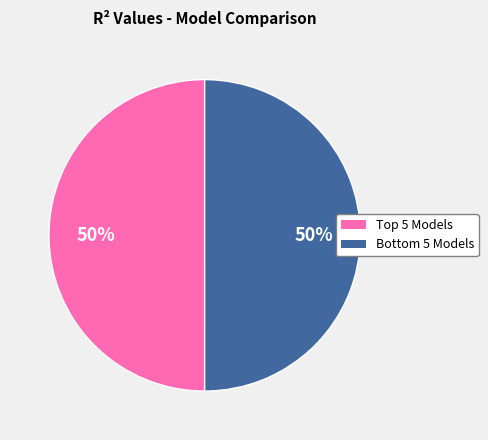

To the nearest percent, what is the average slice percentage?

50%